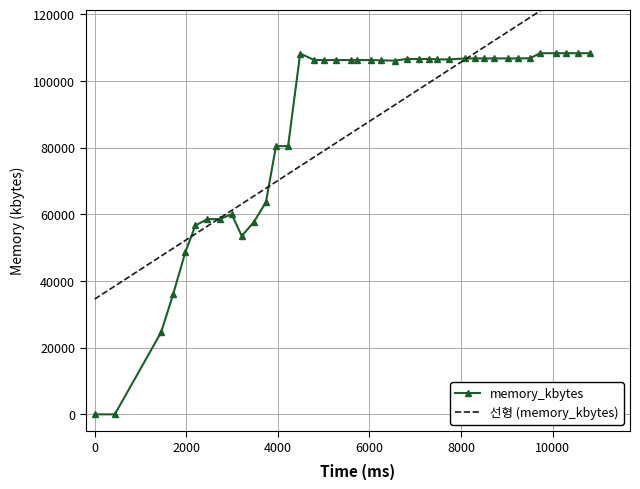

True or false: memory_kbytes has more than 2 interior local peaks.

True